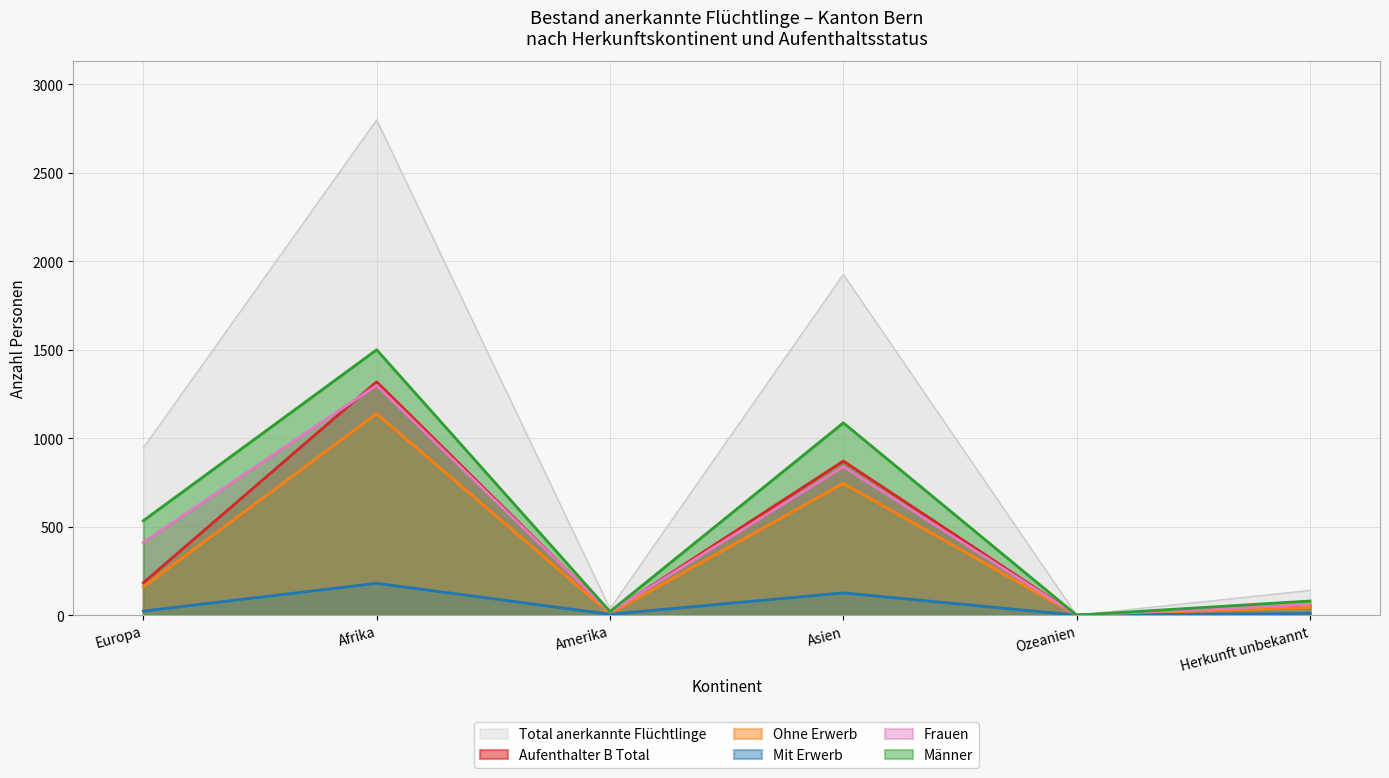

Reading right to left, what are all the values shown in this chart?

Total anerkannte Flüchtlinge: 140	0	1926	37	2799	945
Aufenthalter B Total: 55	0	871	14	1319	183
Ohne Erwerb: 45	0	745	9	1139	160
Mit Erwerb: 10	0	126	5	180	23
Frauen: 60	0	839	17	1299	411
Männer: 80	0	1087	20	1500	534